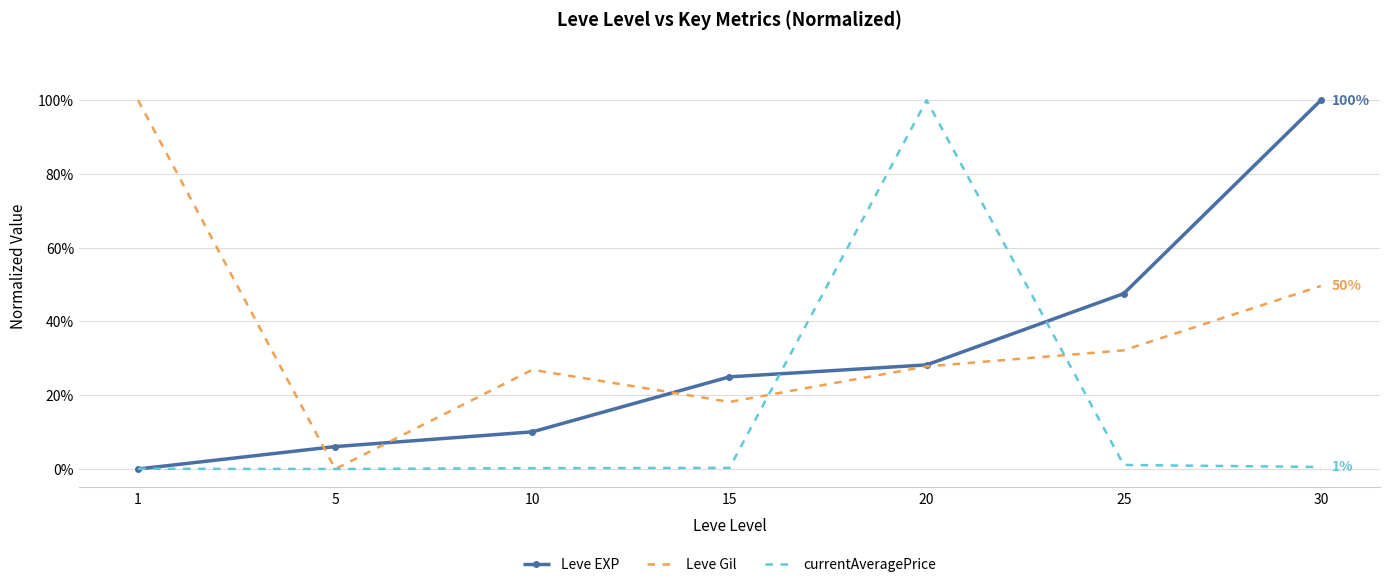

What is the difference between the maximum and minimum values in the Leve EXP series?

100.0